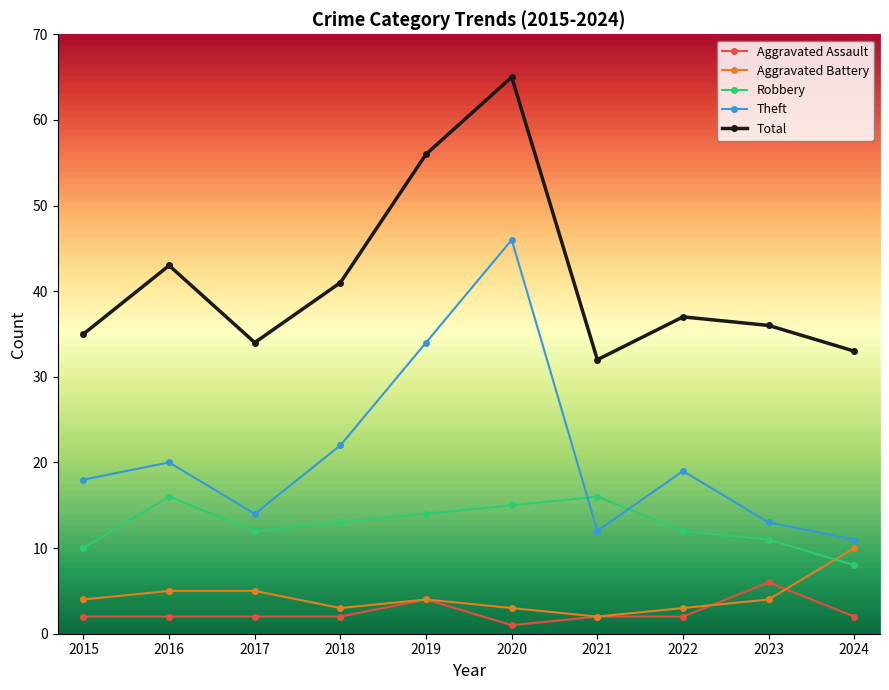

At 2023, list the series in order from largest to smallest.

Total, Theft, Robbery, Aggravated Assault, Aggravated Battery